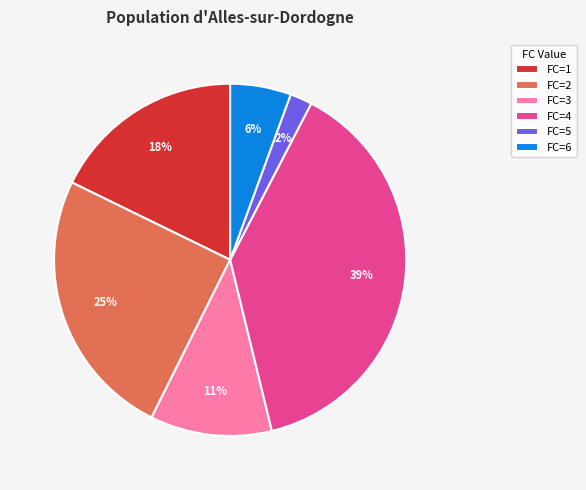

Is it true that FC=6 is 6% of the pie?

True